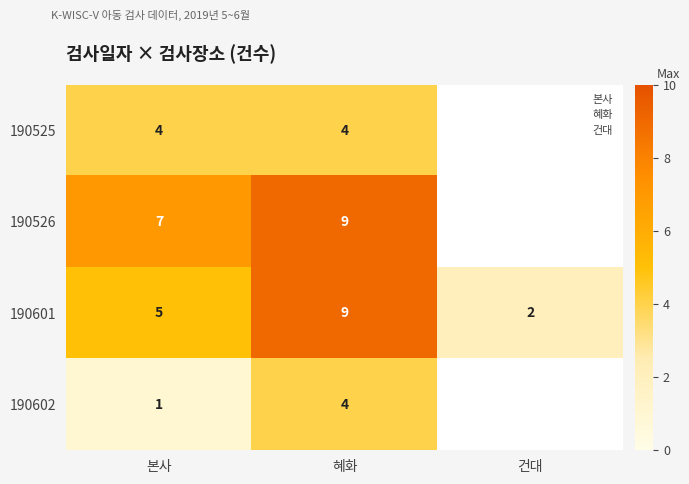

What is the difference between the maximum and minimum values in the 190602 series?

3.0